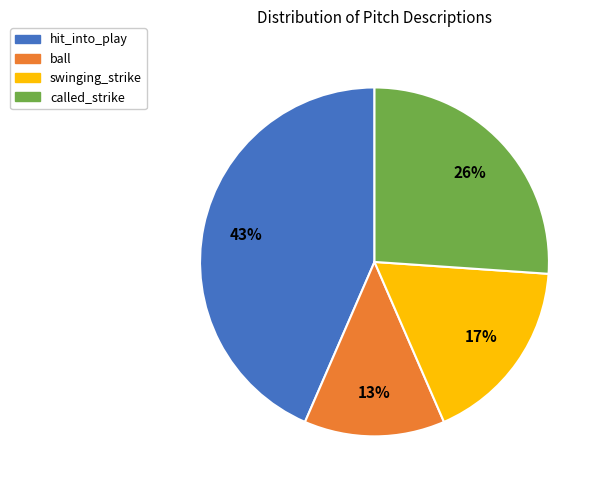

Does swinging_strike represent more than half of the total?

No